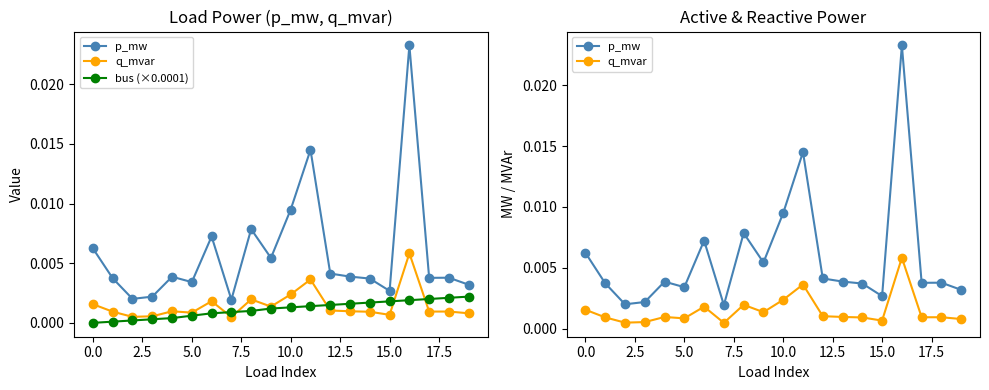

What position from the right is 16?

4